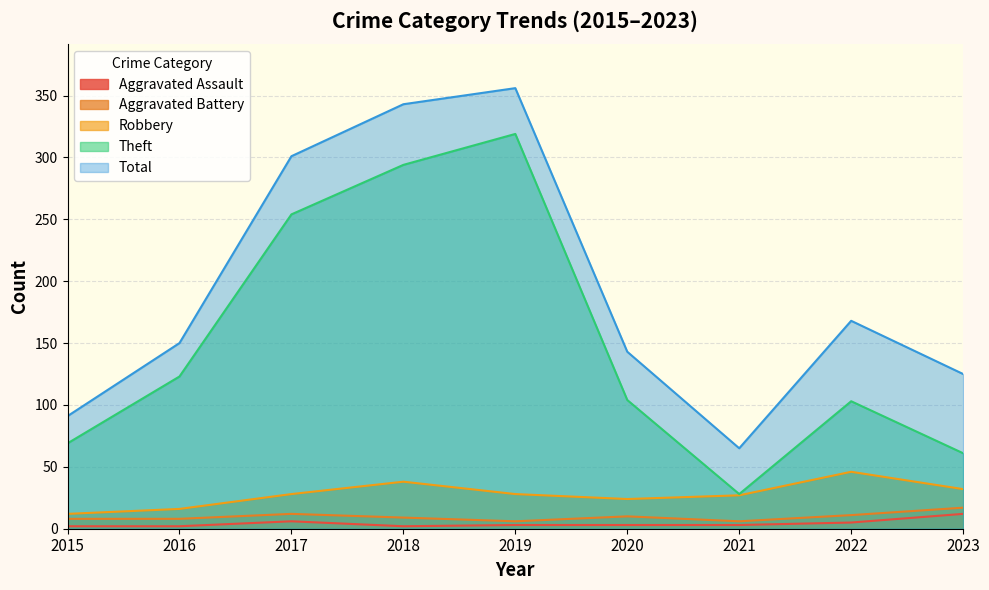

The value of Theft at 2019 is 319. True or false?

True